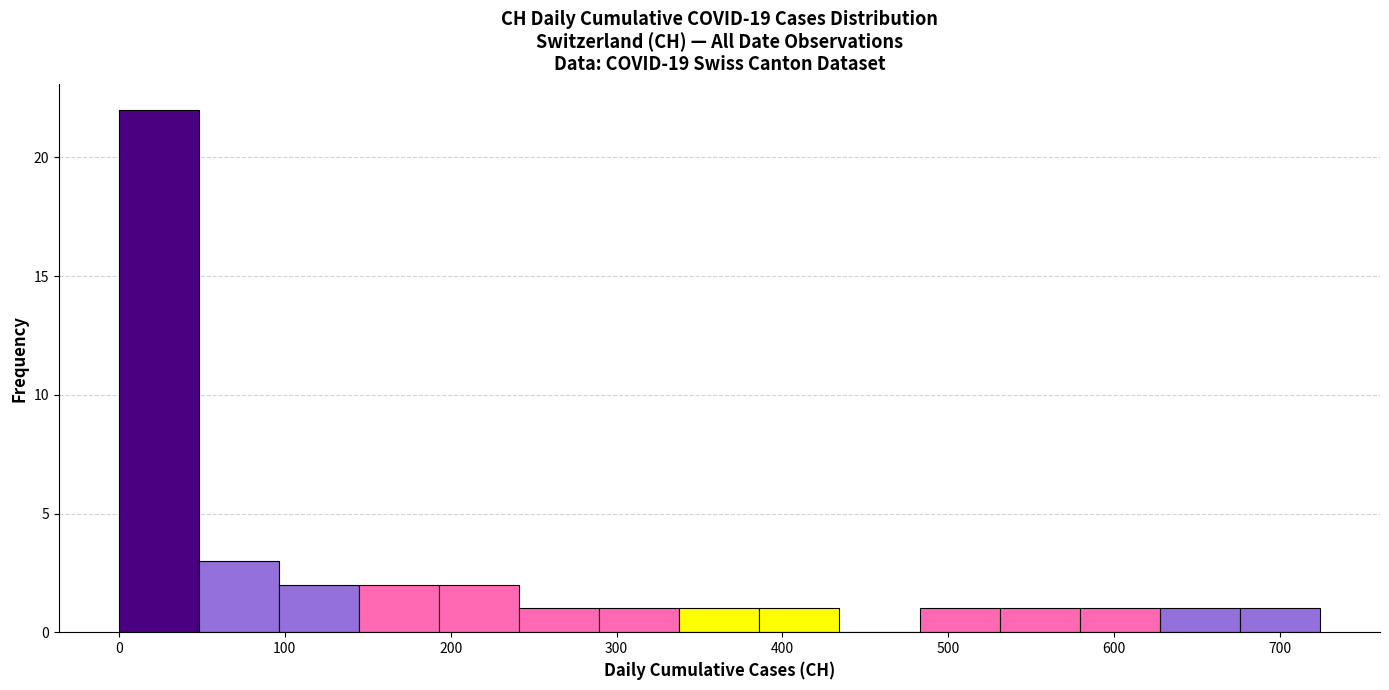

Reading left to right, transcribe this chart: for each bar, give the range it covers on the x-axis and its height. Neither the bar edges nor the heights are printed on the chart, so give them approximately, as read against the axes.

0 to 50: 22
50 to 100: 3
100 to 140: 2
140 to 190: 2
190 to 240: 2
240 to 290: 1
290 to 340: 1
340 to 390: 1
390 to 430: 1
430 to 480: 0
480 to 530: 1
530 to 580: 1
580 to 630: 1
630 to 680: 1
680 to 720: 1